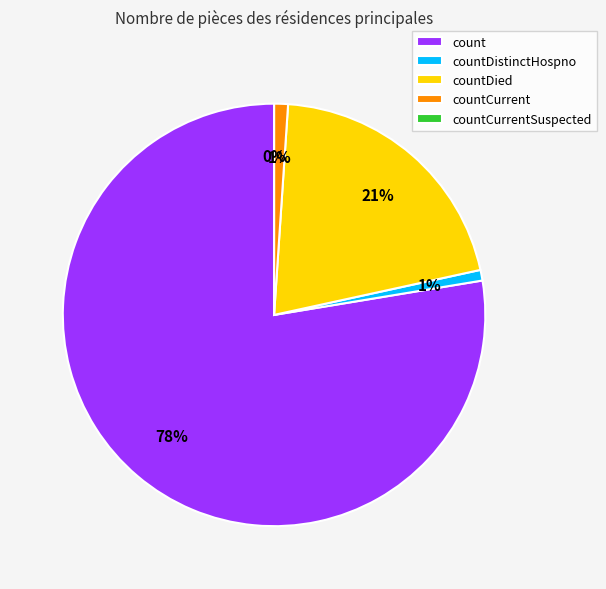

Does countDied account for over 50% of the chart?

No